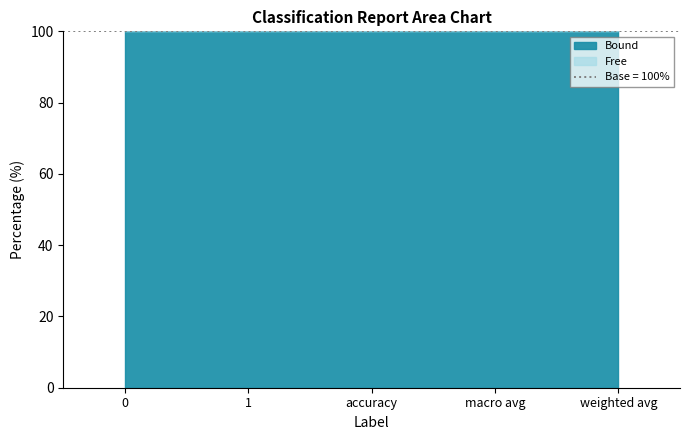

What is the label of the 5th point from the left?

weighted avg